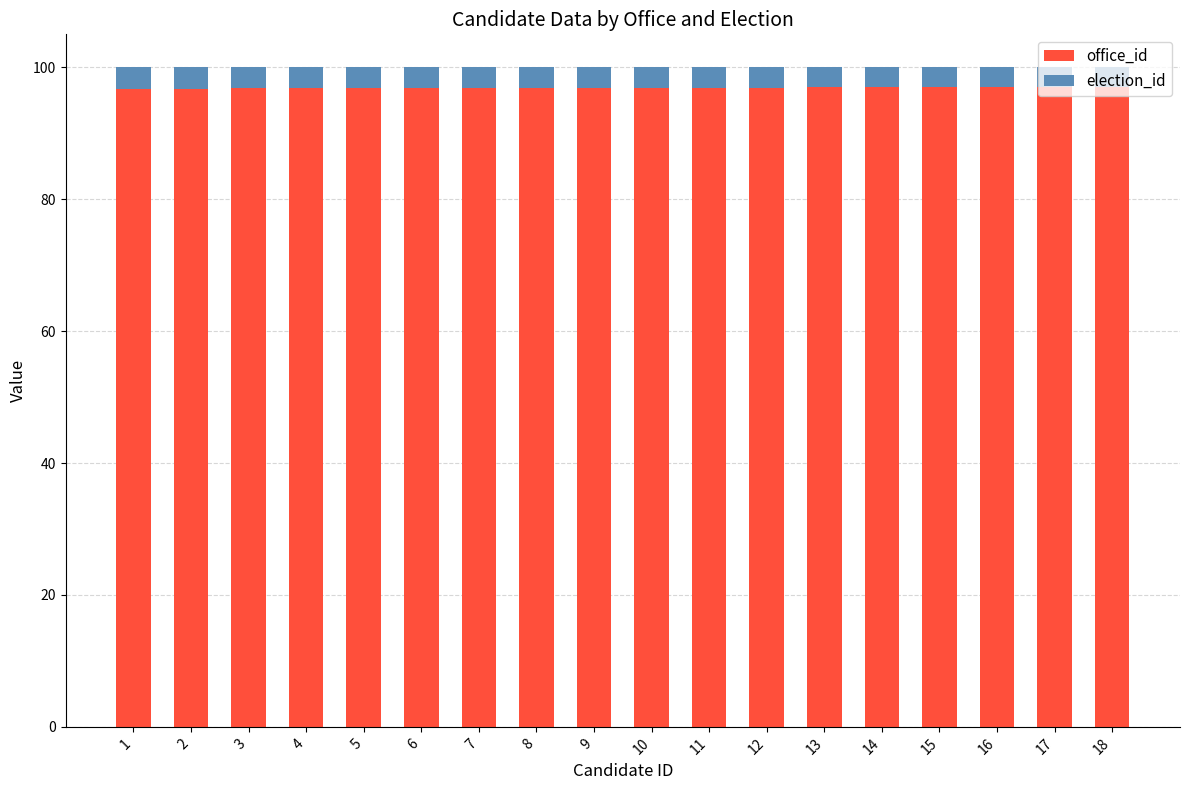

How many bars are there in total?

18